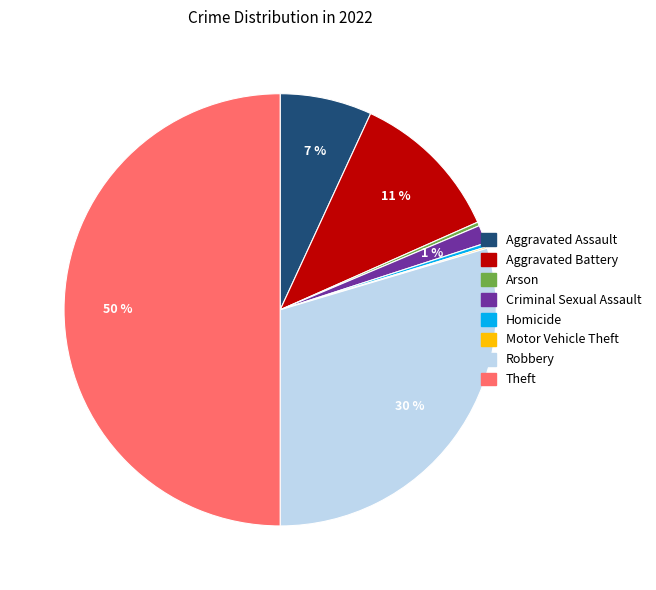

Is Robbery the majority of the pie?

No